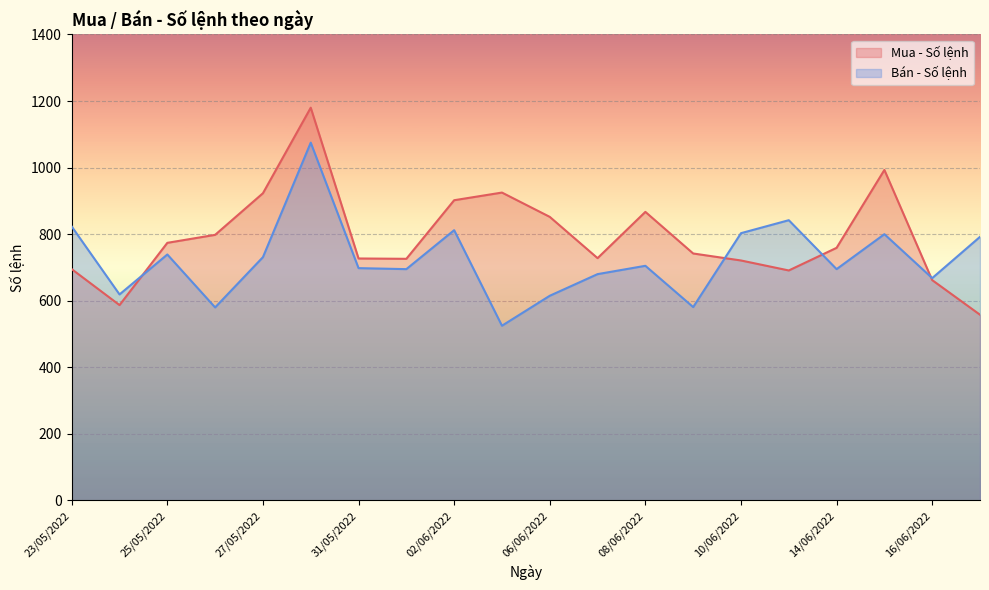

Reading left to right, what are all the values shown in this chart?

Mua - Số lệnh: 17/06/2022=558	16/06/2022=662	15/06/2022=993	14/06/2022=759	13/06/2022=691	10/06/2022=721	09/06/2022=742	08/06/2022=867	07/06/2022=728	06/06/2022=852	03/06/2022=925	02/06/2022=902	01/06/2022=726	31/05/2022=727	30/05/2022=1180	27/05/2022=923	26/05/2022=798	25/05/2022=774	24/05/2022=587	23/05/2022=695
Bán - Số lệnh: 17/06/2022=792	16/06/2022=668	15/06/2022=800	14/06/2022=695	13/06/2022=842	10/06/2022=803	09/06/2022=581	08/06/2022=705	07/06/2022=680	06/06/2022=615	03/06/2022=525	02/06/2022=812	01/06/2022=695	31/05/2022=698	30/05/2022=1075	27/05/2022=731	26/05/2022=580	25/05/2022=739	24/05/2022=619	23/05/2022=823